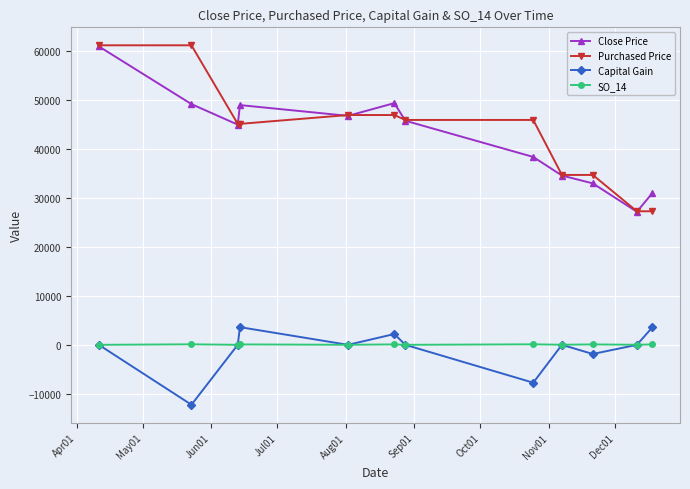

True or false: Close Price and Capital Gain intersect in this chart.

False